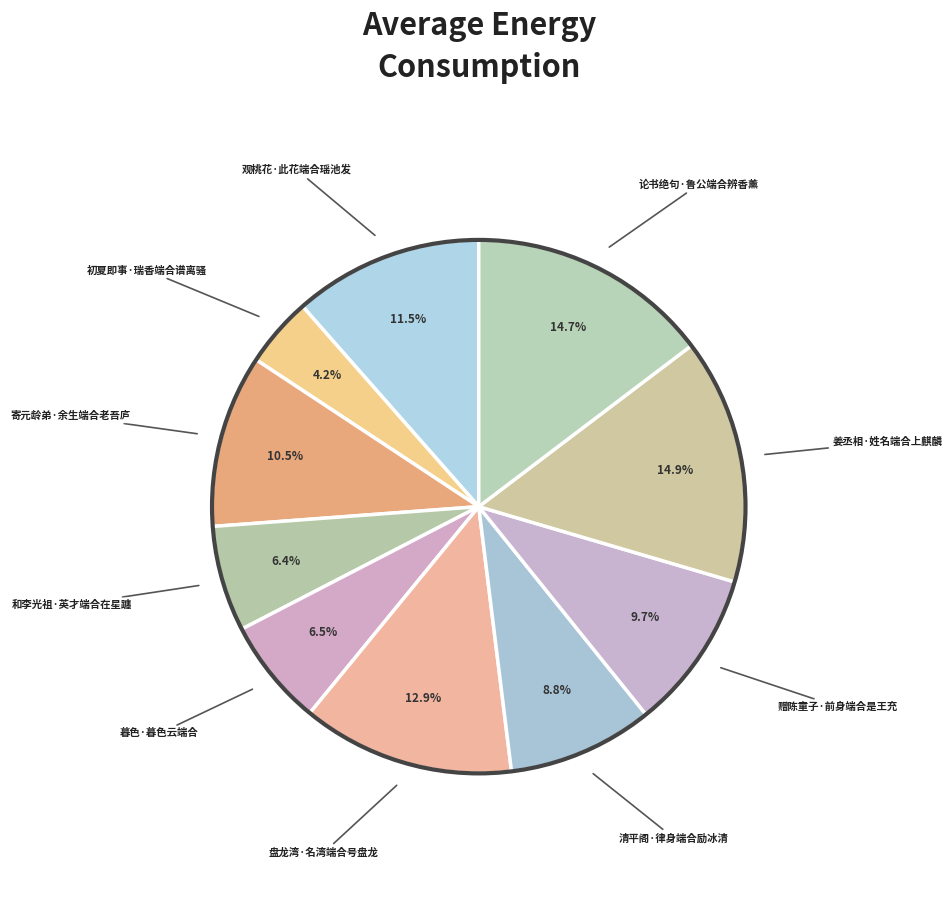

What percentage do 清平阁·律身端合励冰清 and 寄元龄弟·余生端合老吾庐 together represent?

19.3%